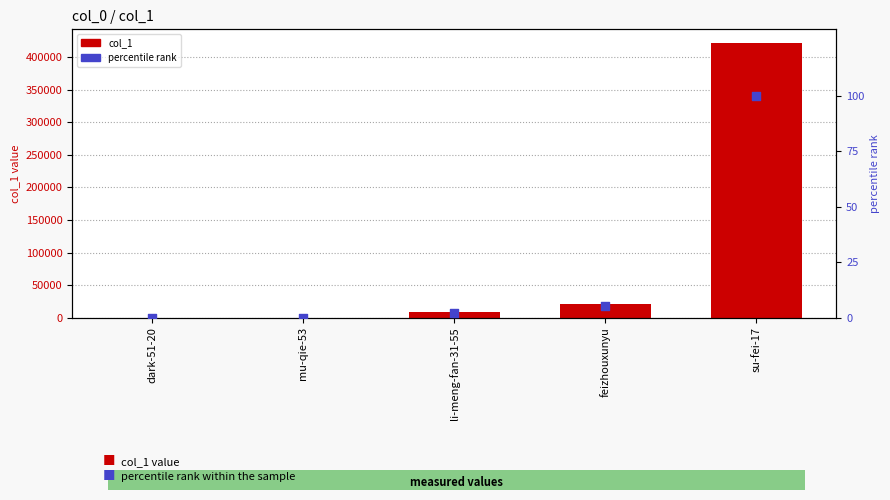

Which series has the largest total across all categories?

col_1